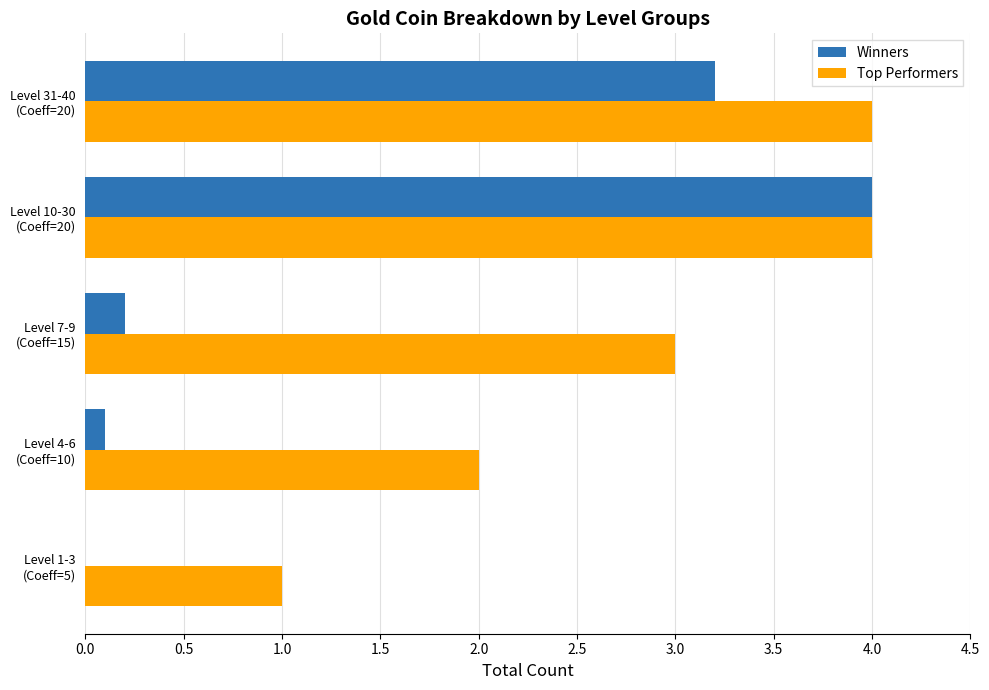

Which series has the largest total across all categories?

Top Performers